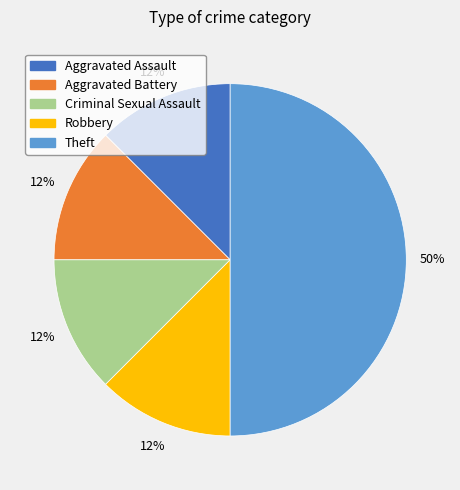

To the nearest percent, what is the average slice percentage?

20%